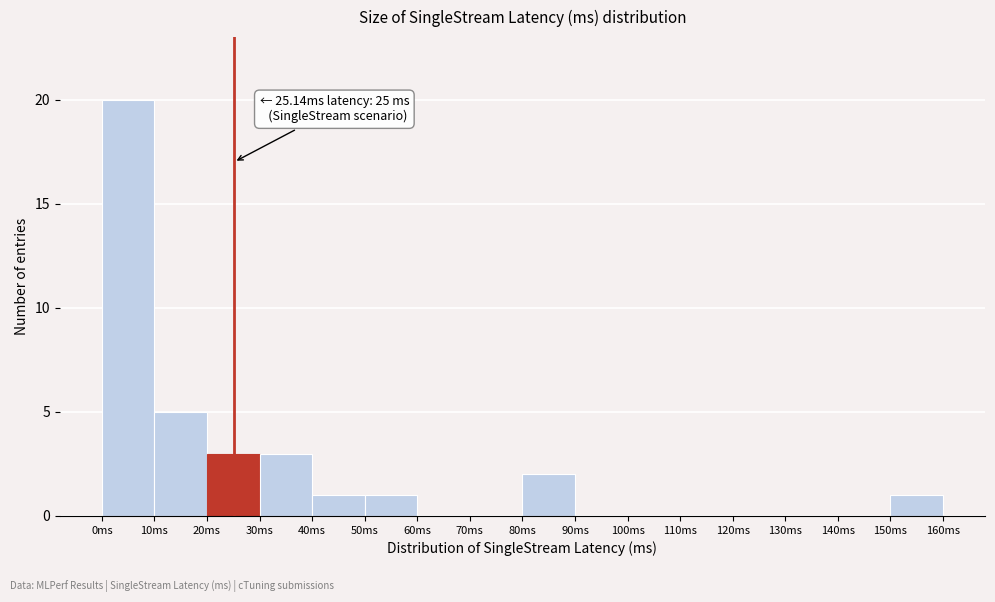

Over which range of the x-axis is the bar tallest?

0 to 10